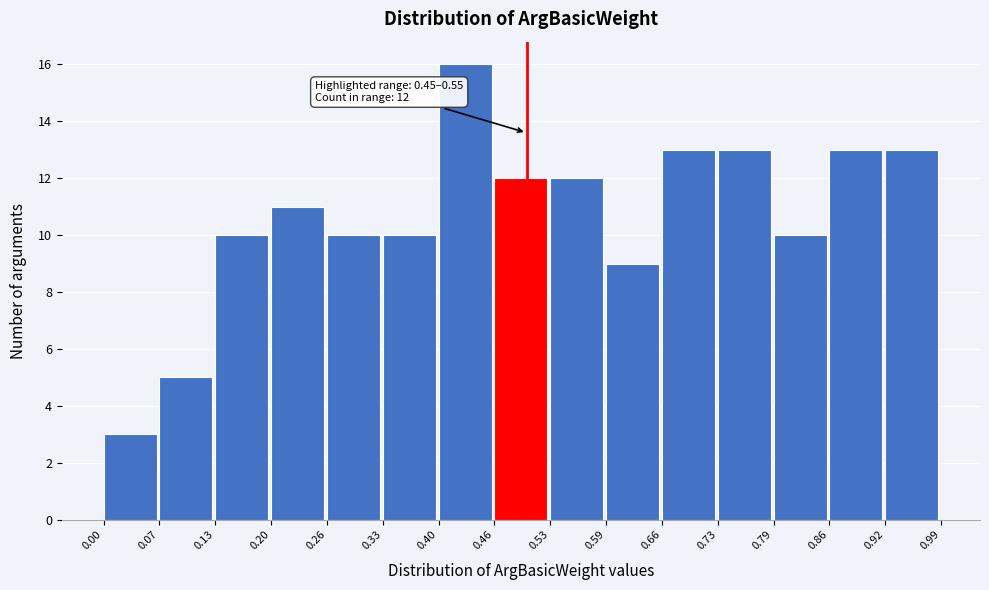

Over which range of the x-axis is the bar tallest?

0.40 to 0.46